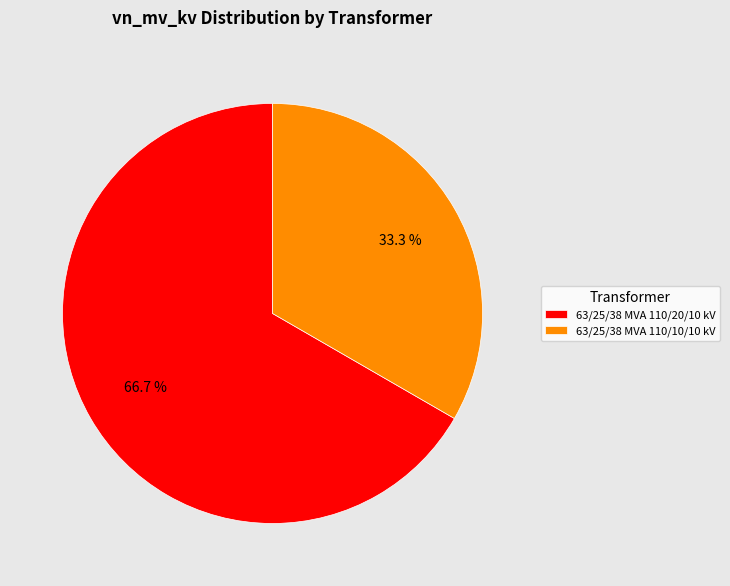

What is the ratio of the value at 63/25/38 MVA 110/20/10 kV to the value at 63/25/38 MVA 110/10/10 kV?

2.0